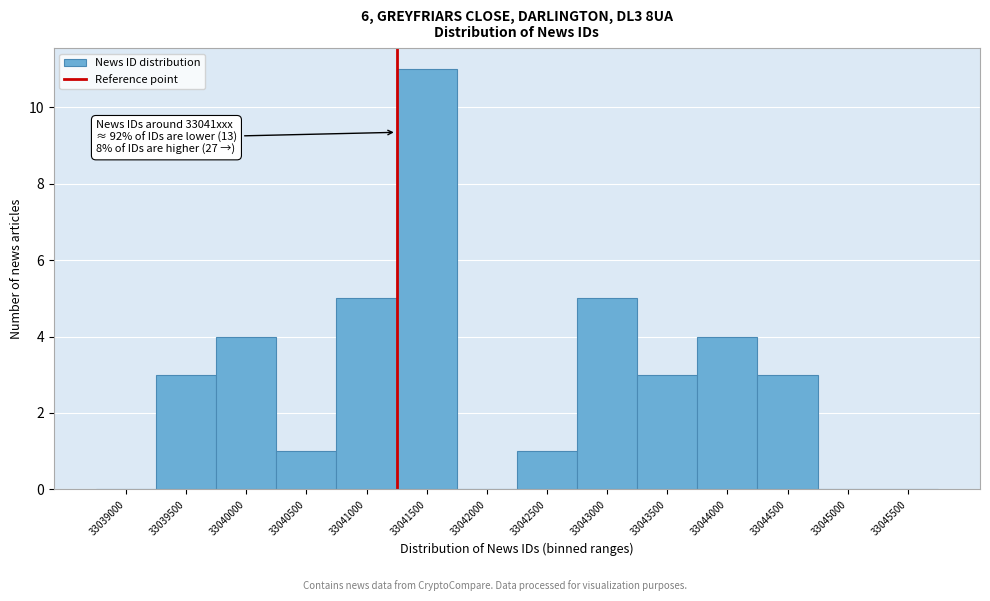

Reading left to right, extract all data points from this chart.

33039000=0	33039500=3	33040000=4	33040500=1	33041000=5	33041500=11	33042000=0	33042500=1	33043000=5	33043500=3	33044000=4	33044500=3	33045000=0	33045500=0